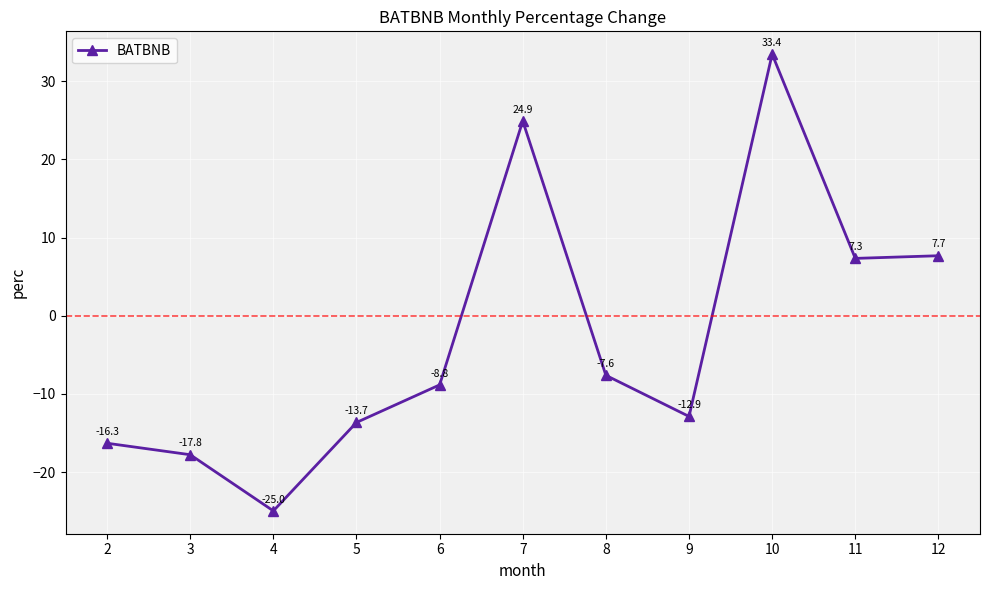

What is the change in value from 3 to 7?

+42.7